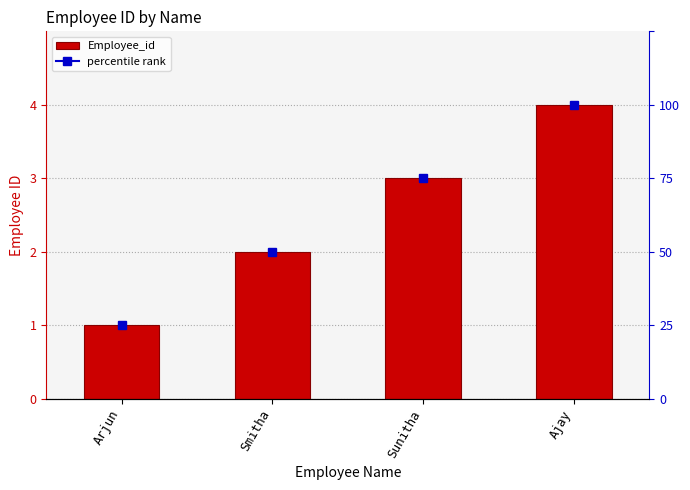

What is the difference between the maximum and minimum values?

3